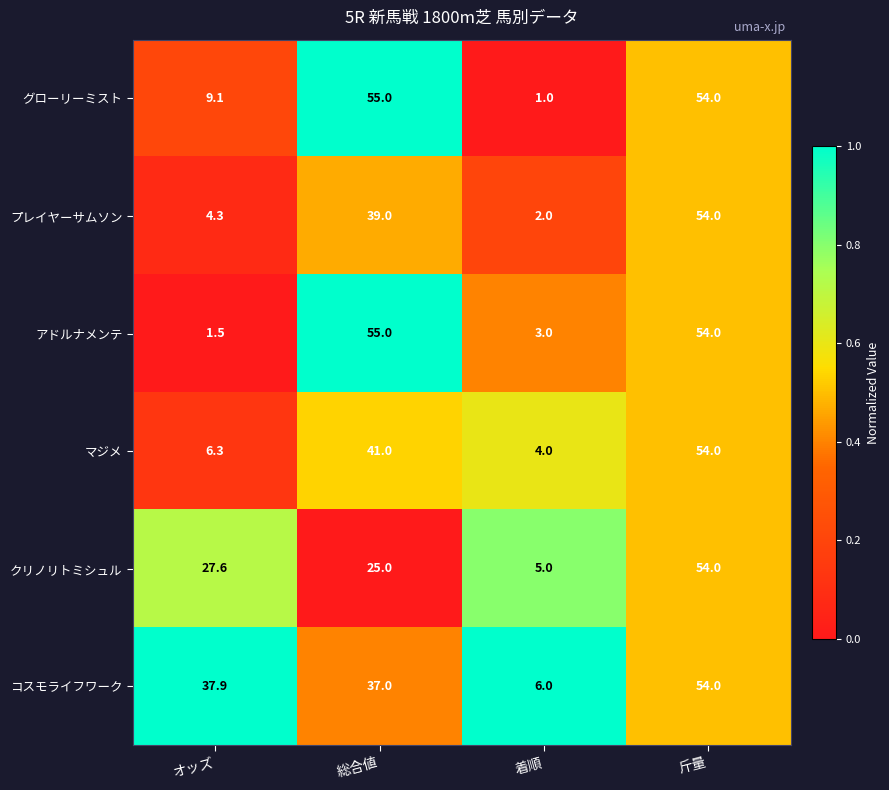

What is the maximum value for プレイヤーサムソン?

54.0